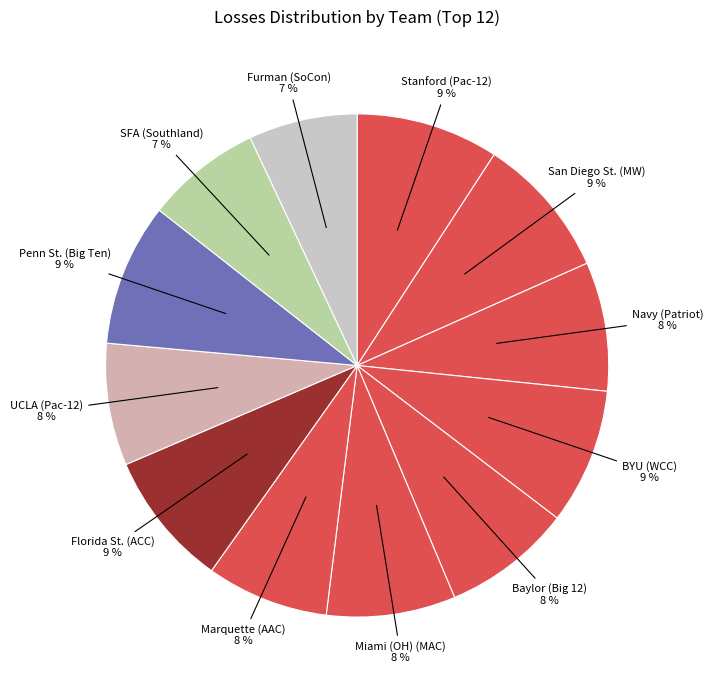

Does any single category account for the majority?

No